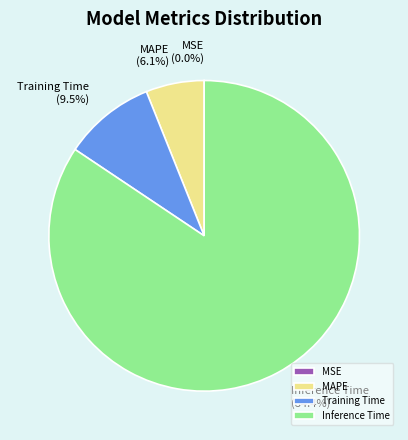

To the nearest percent, what is the average slice percentage?

25%